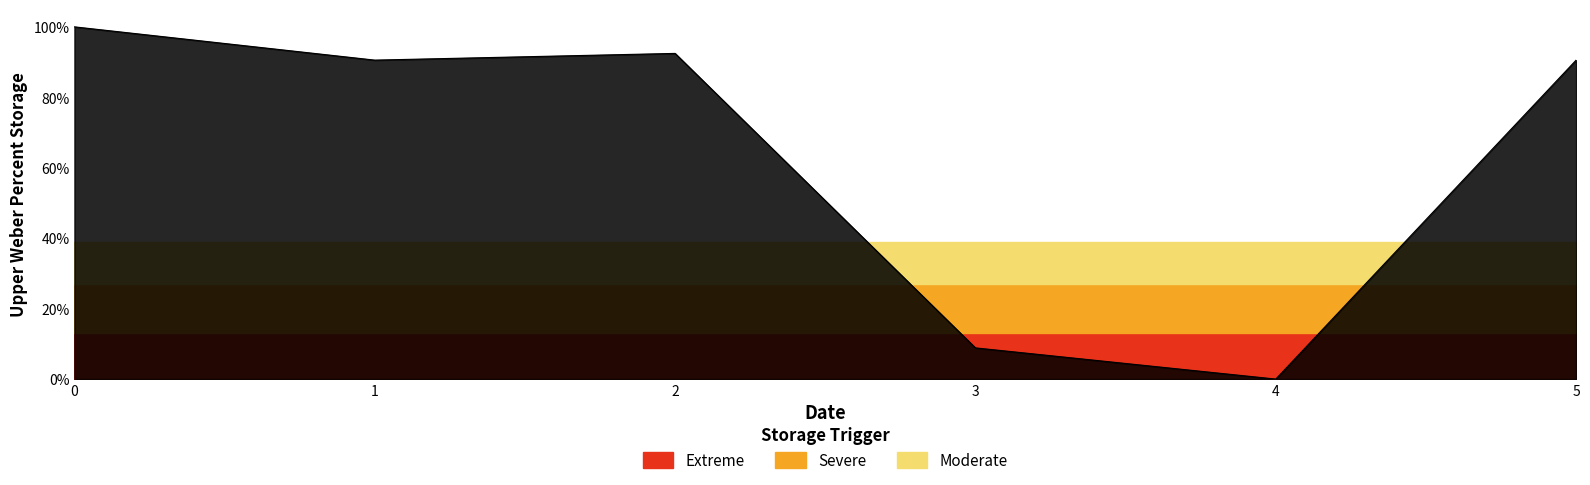

The value at 4 is 0.0. True or false?

True